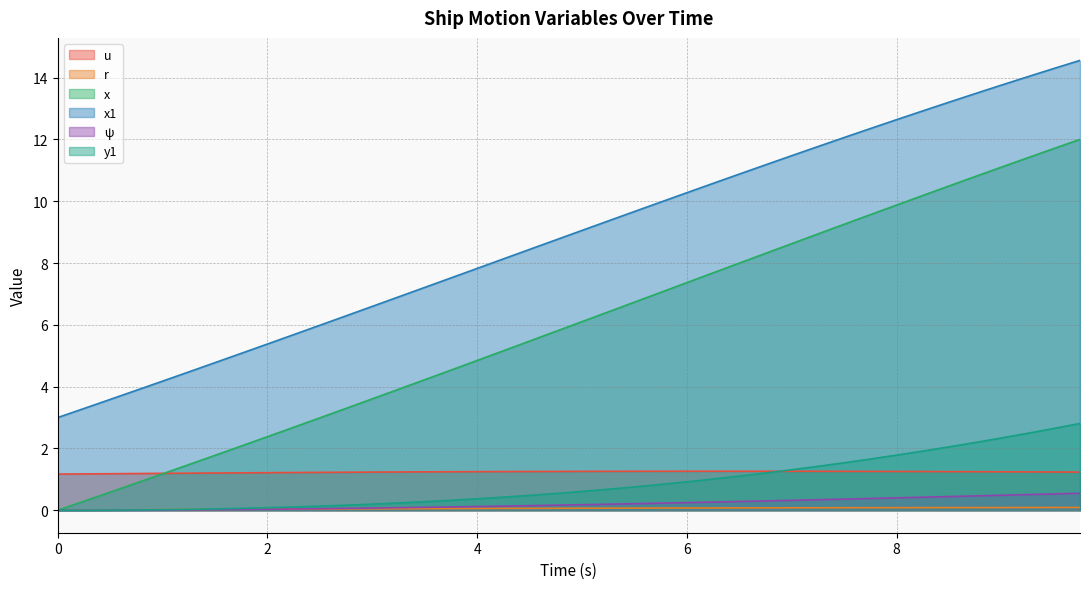

Which series has the largest total across all categories?

x1